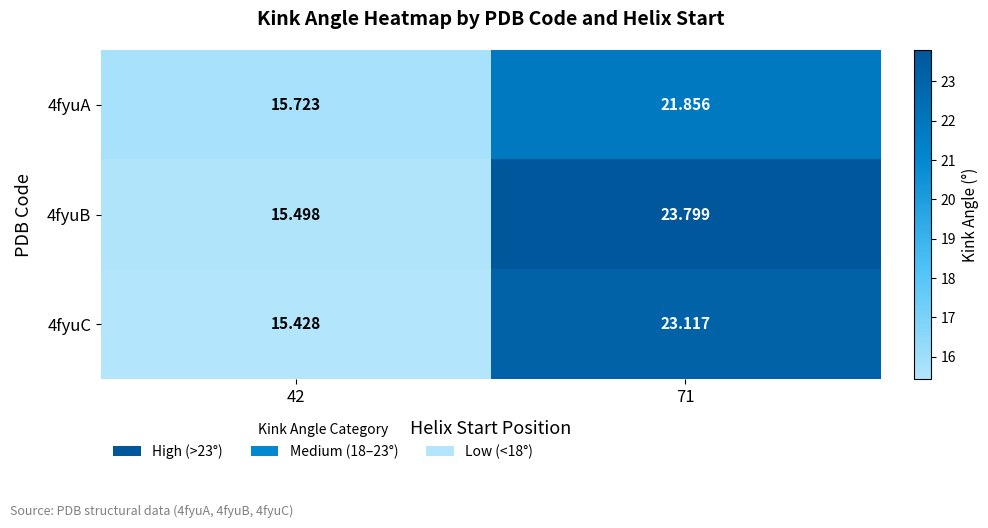

At 71, list the series in order from smallest to largest.

4fyuA, 4fyuC, 4fyuB